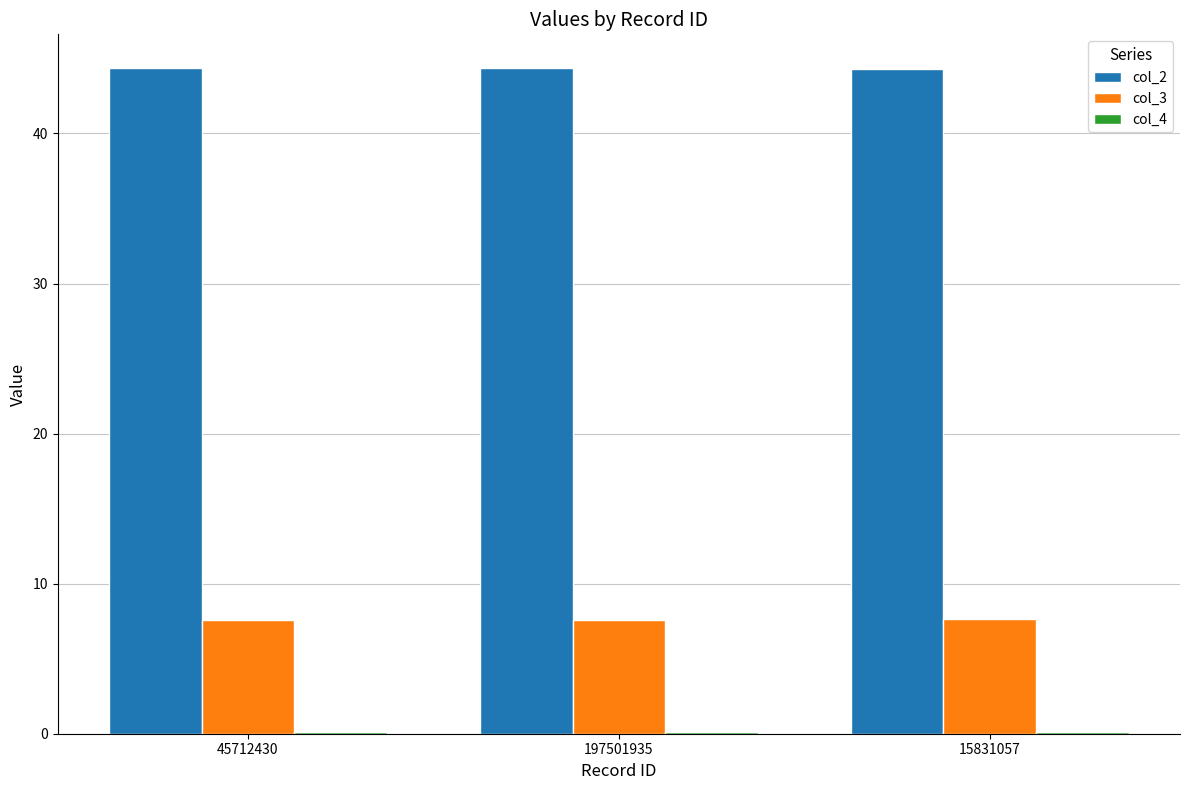

Is it true that col_2 equals 44.3 at 15831057?

True